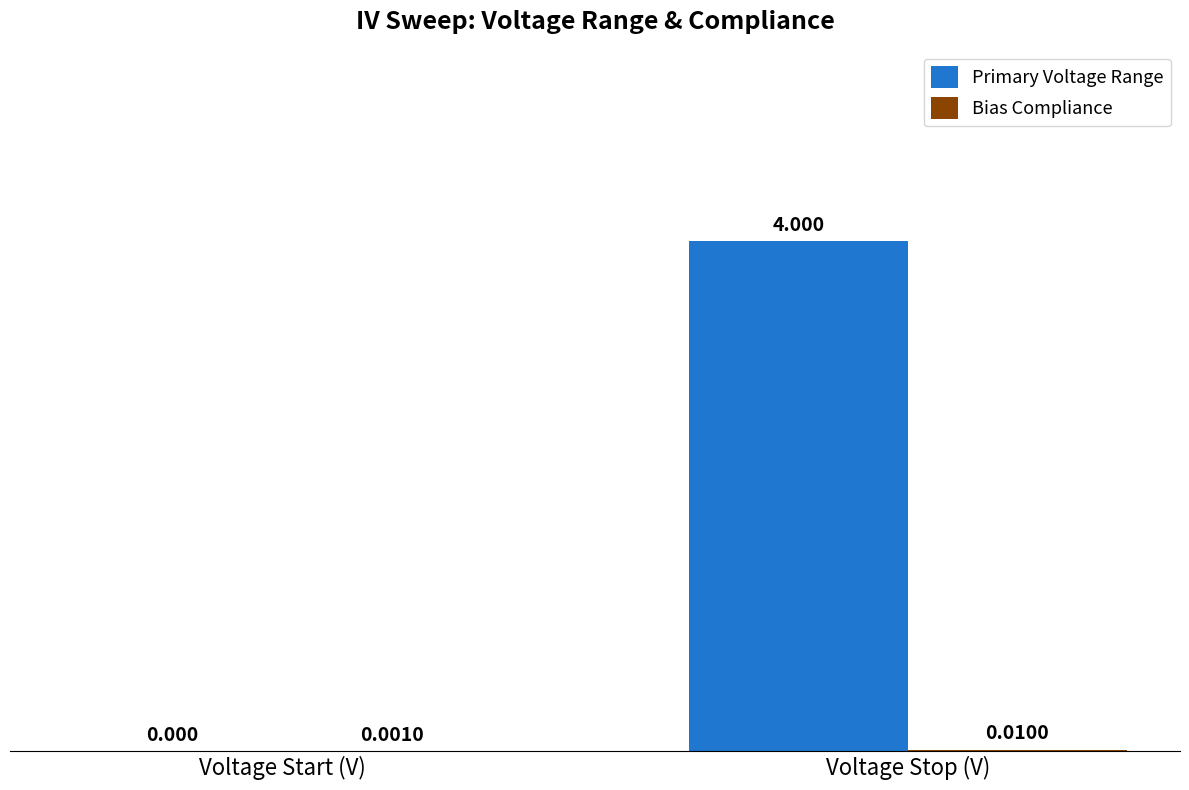

At which category is the sum across all series the highest?

Voltage Stop (V)